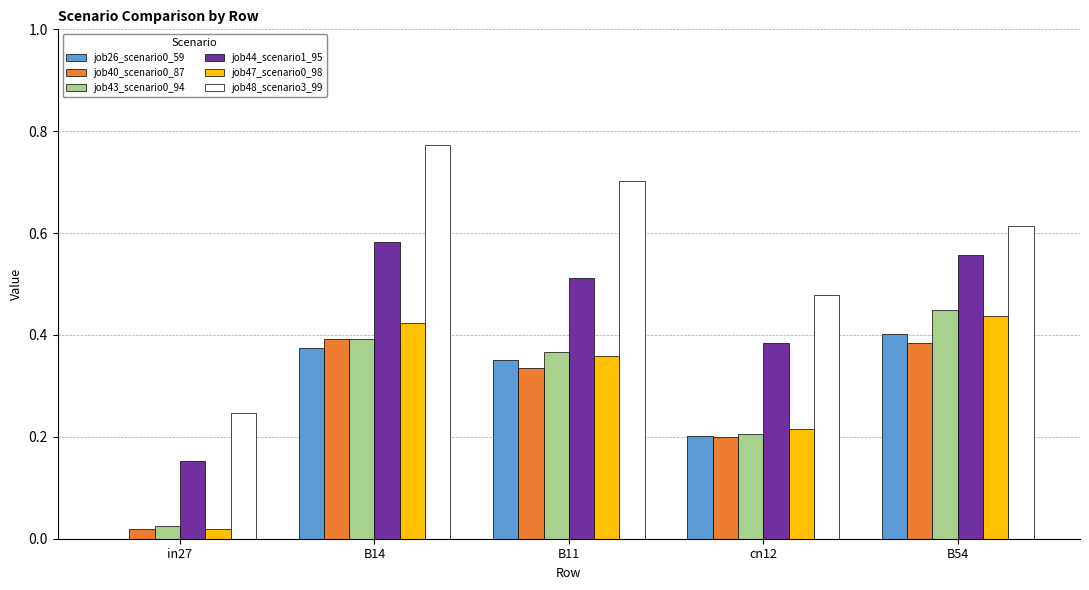

The value of job48_scenario3_99 at B14 is 1.4. True or false?

False